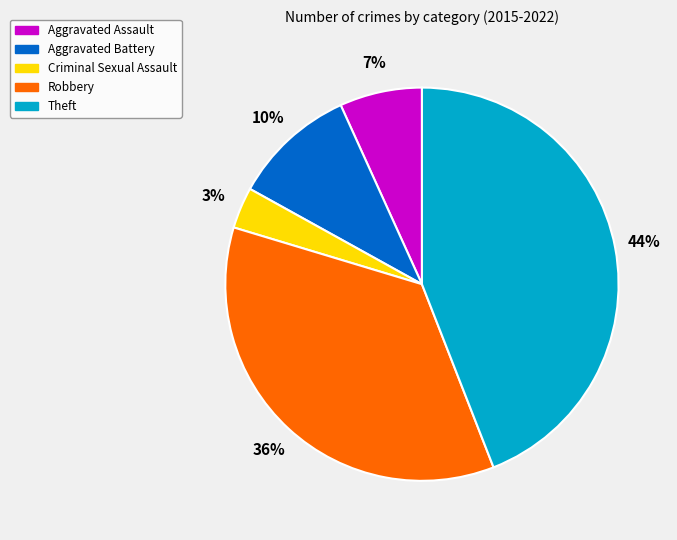

Is Robbery the majority of the pie?

No